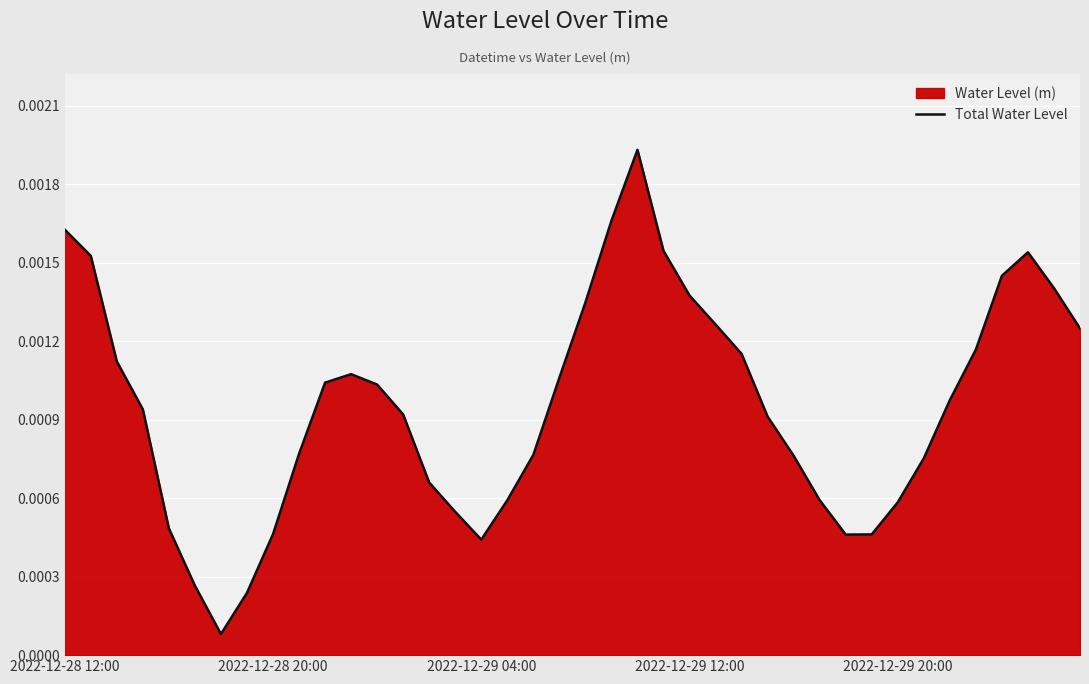

The chart shows a value of 0.0 at 29. True or false?

True